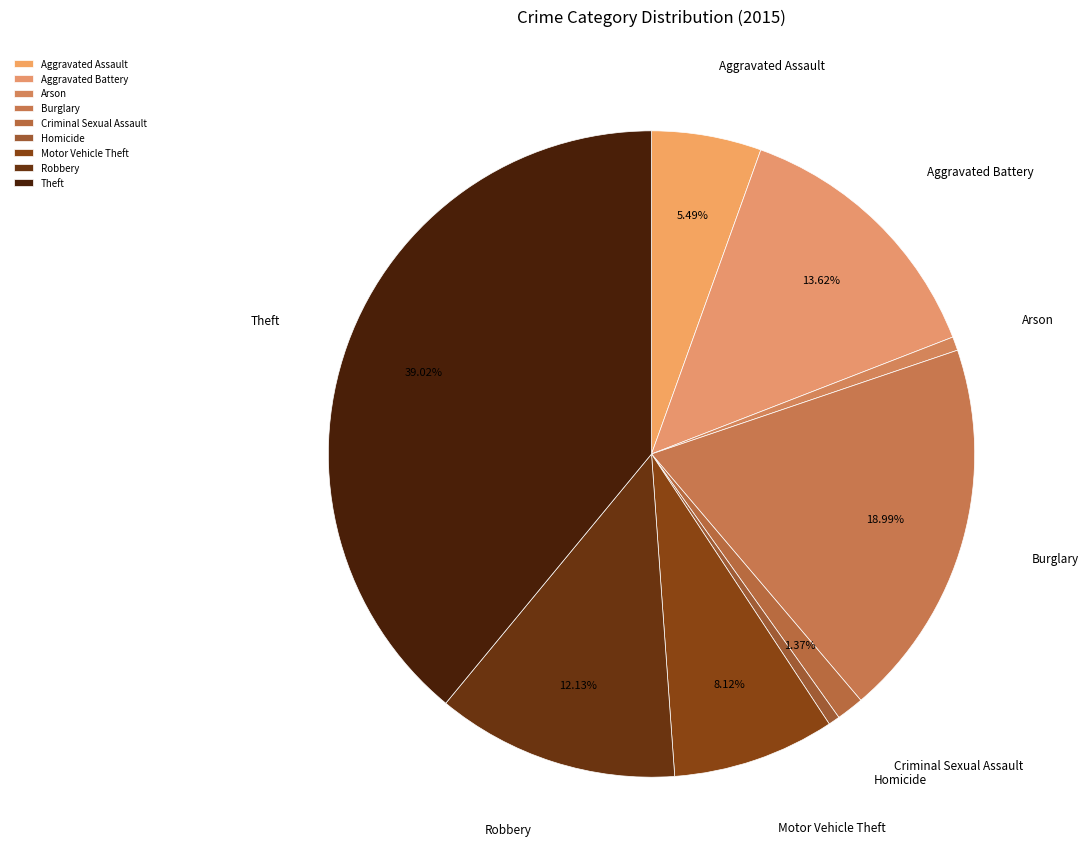

The Burglary slice represents 6% of the pie. True or false?

False